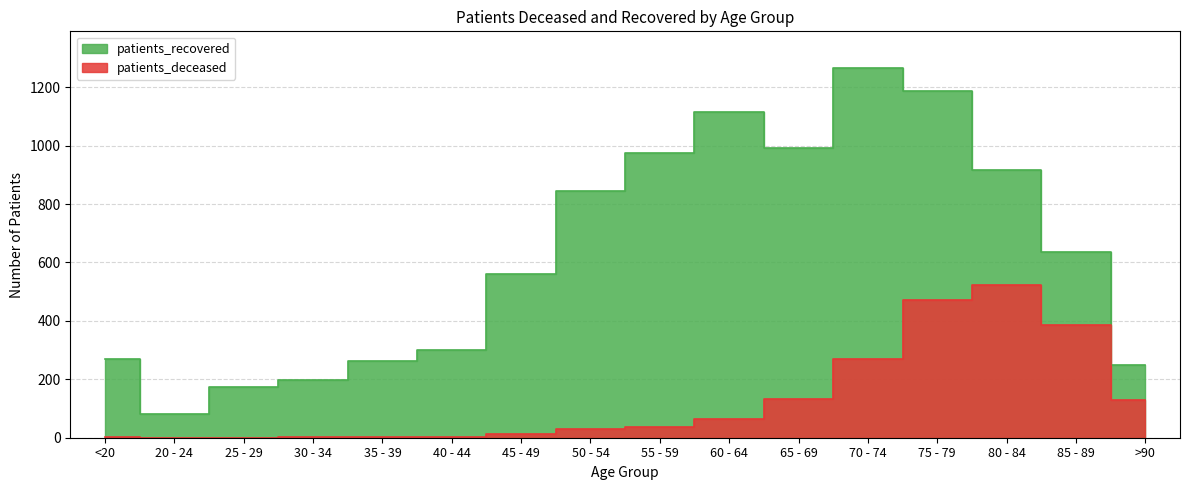

At which category is the sum across all series the highest?

75 - 79